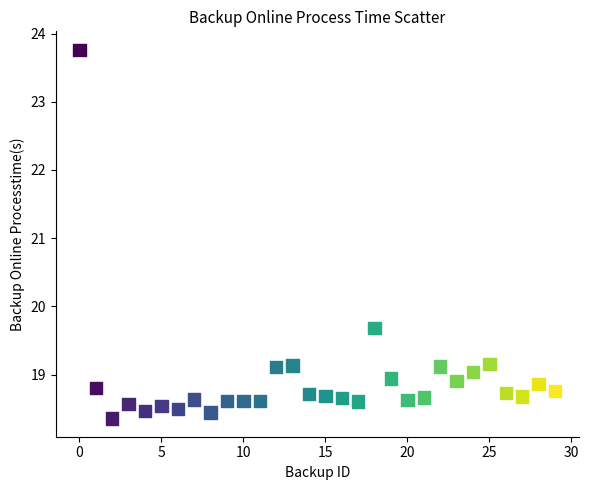

What Y value in the scatter plot is closest to 21?

19.7